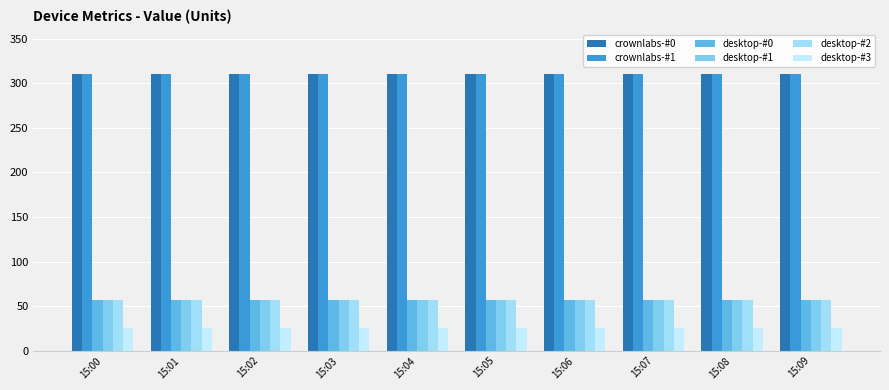

Does the chart contain stacked bars?

No